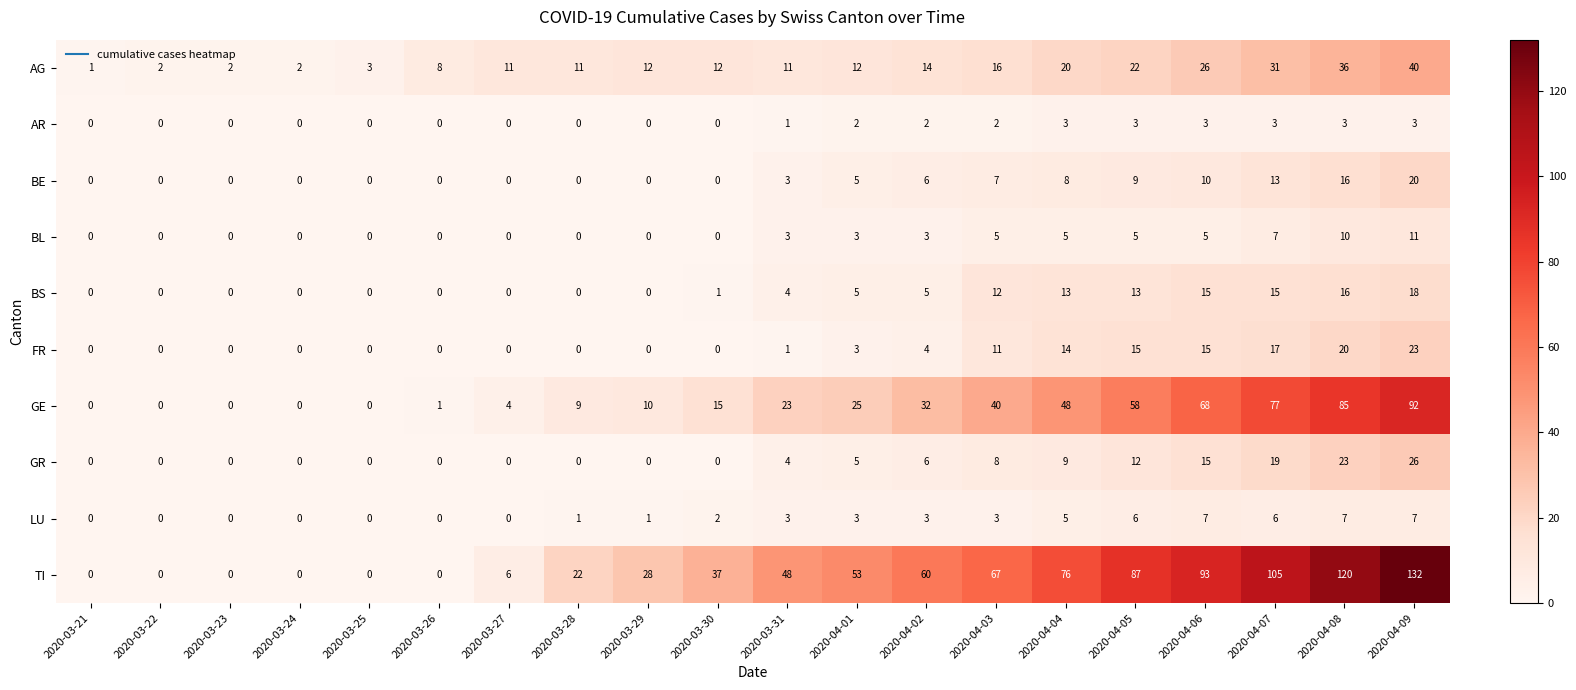

At how many categories does at least one series exceed 44?

10